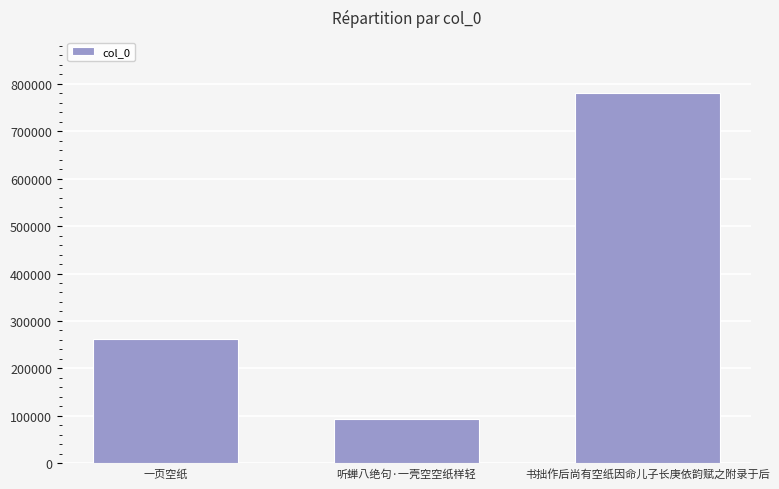

What is the label of the 3rd bar from the right?

一页空纸